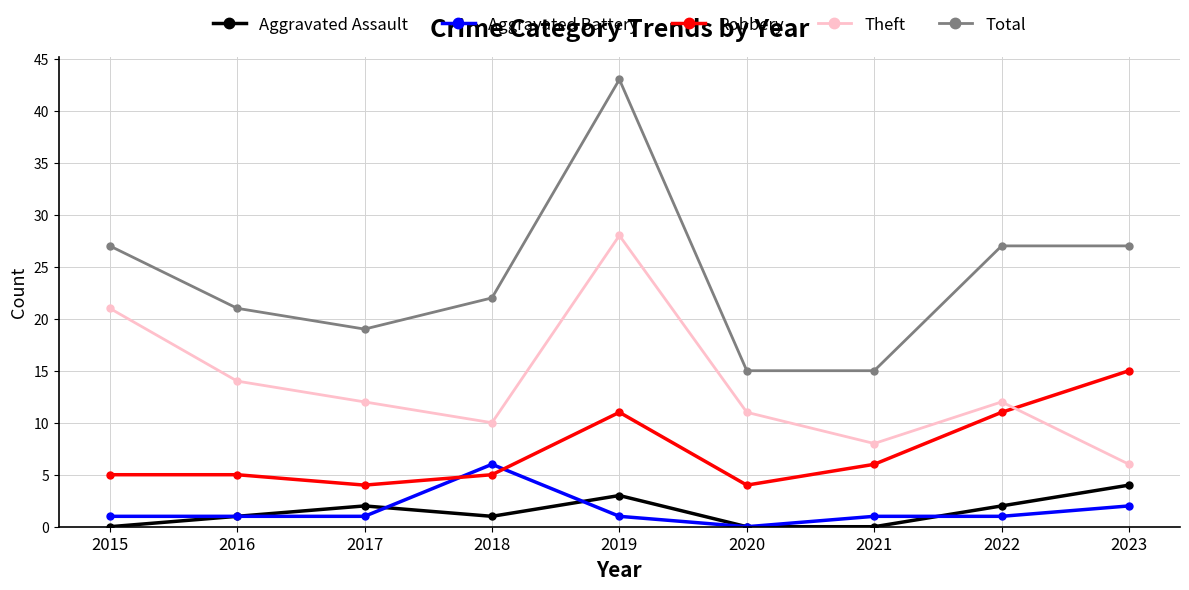

How many categories are shown in the chart?

9